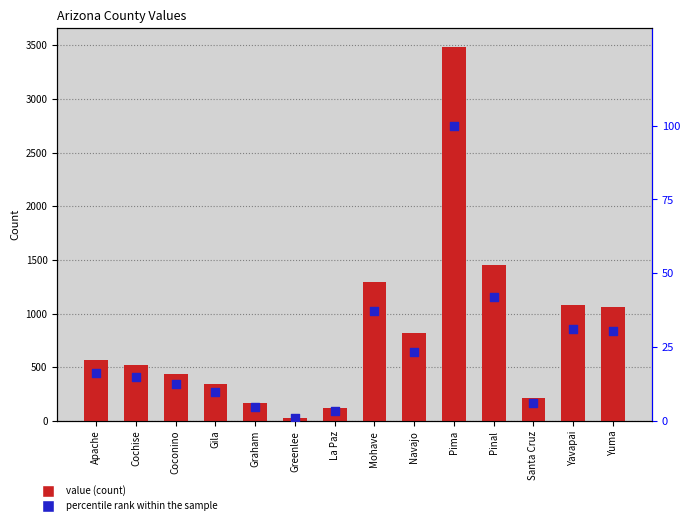

Is the value of percentile rank within the sample at Mohave greater than the value of value at Yuma?

No